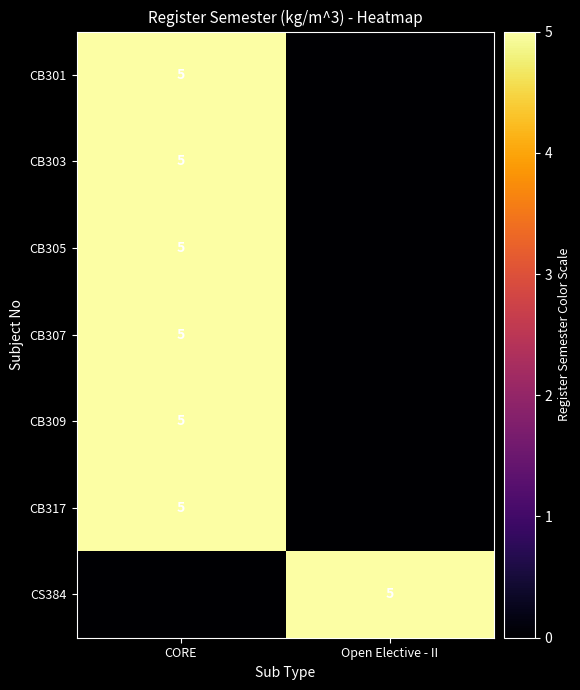

True or false: CB301 has a value of 5 at CORE.

True